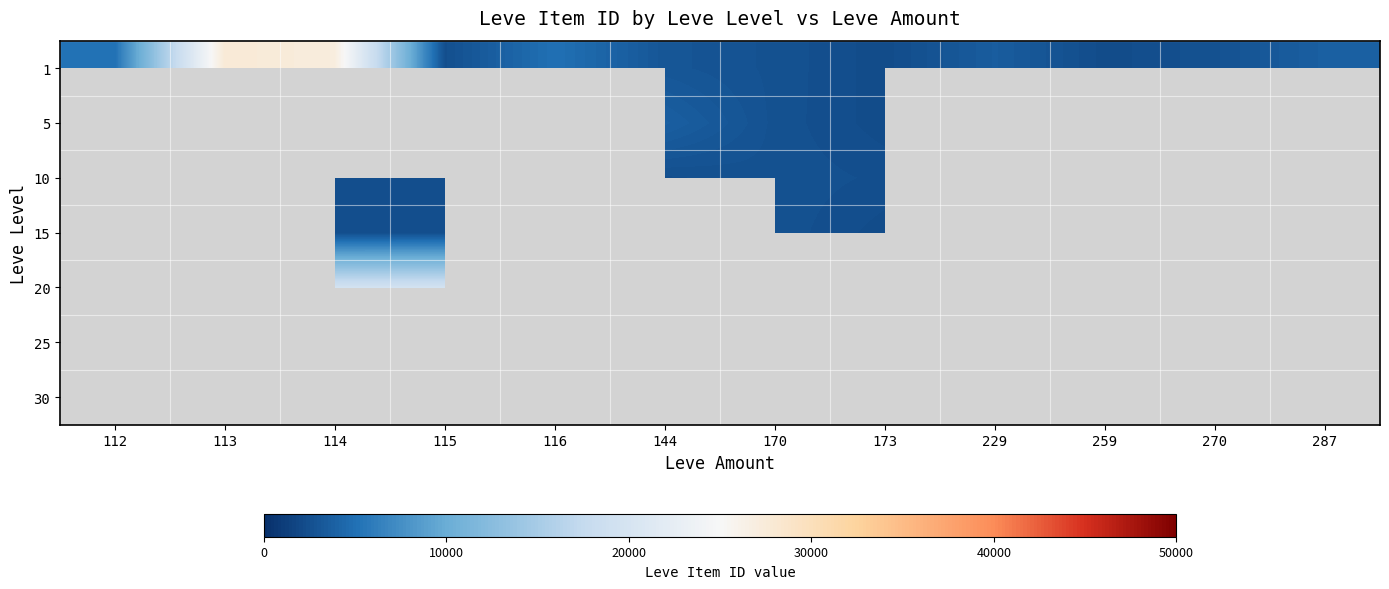

Which label corresponds to the largest value in the chart?

113